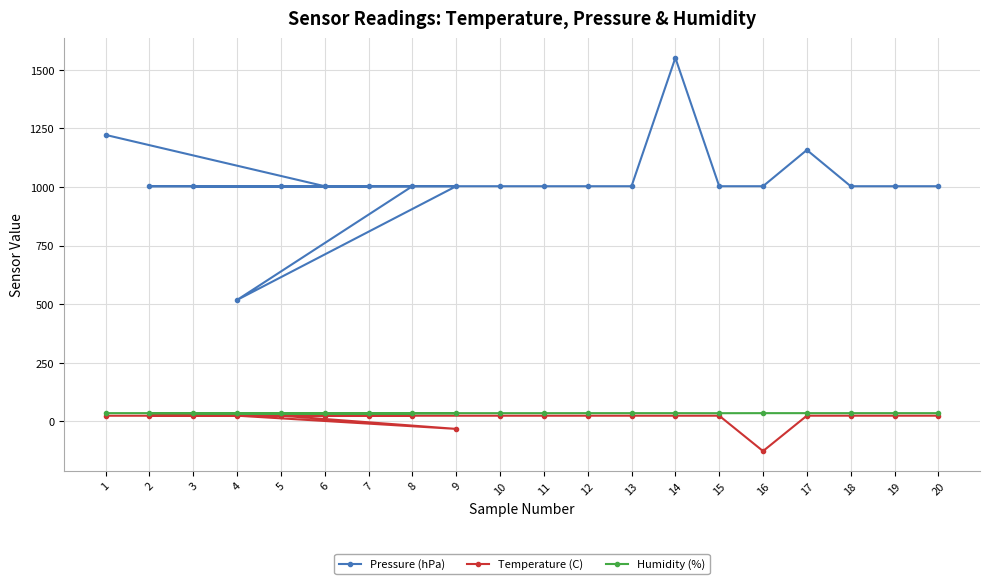

Which series has the widest spread of values?

Pressure (hPa)